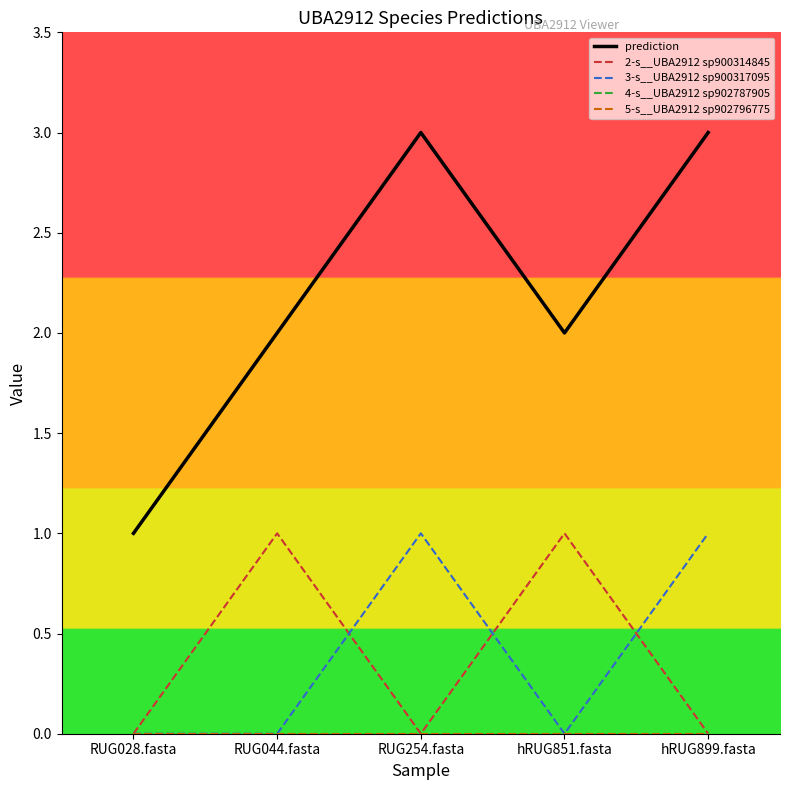

Which series has the largest range (max minus min)?

prediction